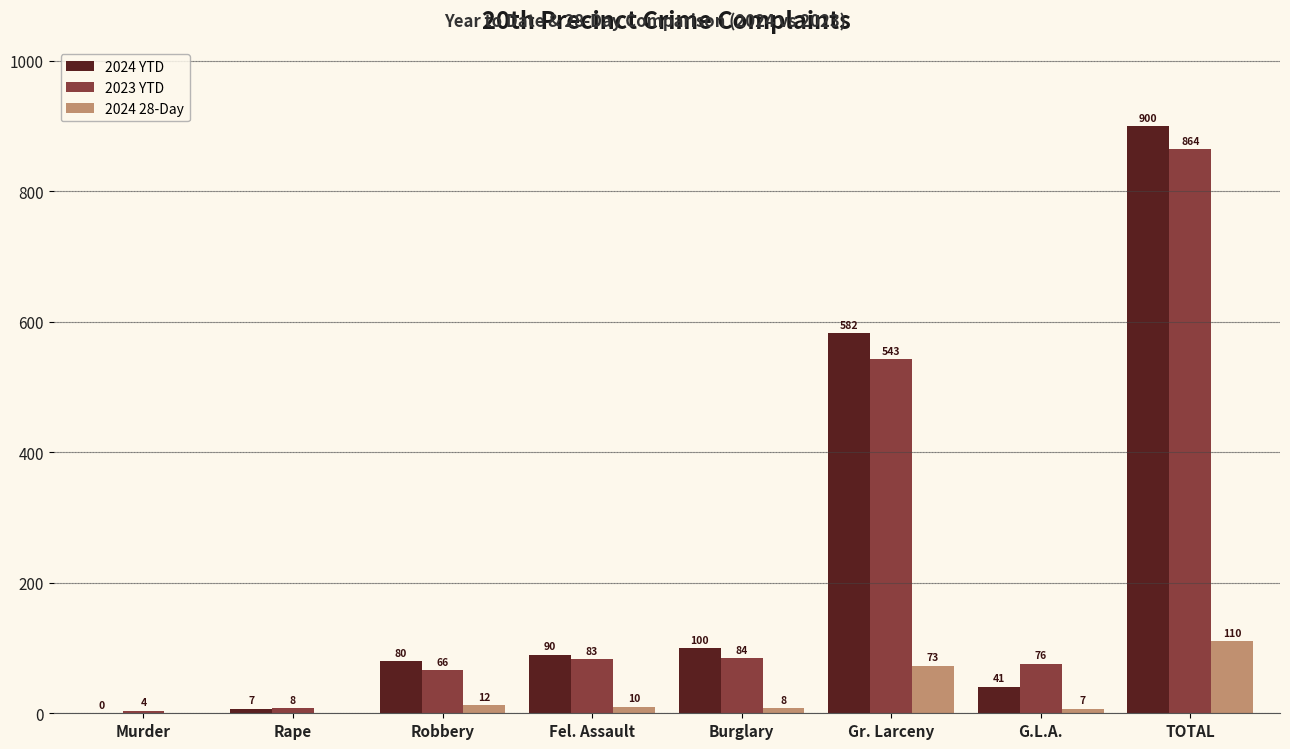

Reading left to right, extract all data points from this chart.

2024 YTD: 0	7	80	90	100	582	41	900
2023 YTD: 4	8	66	83	84	543	76	864
2024 28-Day: 0	0	12	10	8	73	7	110